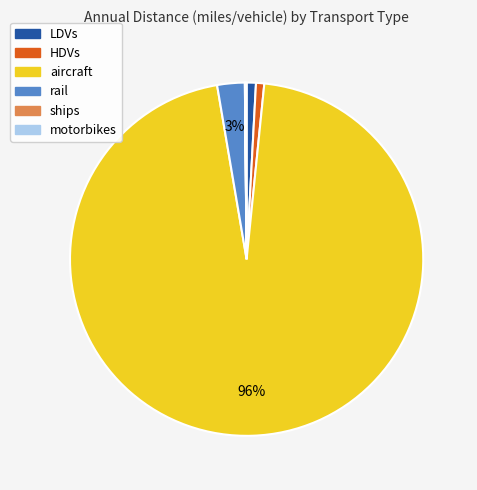

Is there any slice that represents more than half of the pie?

Yes